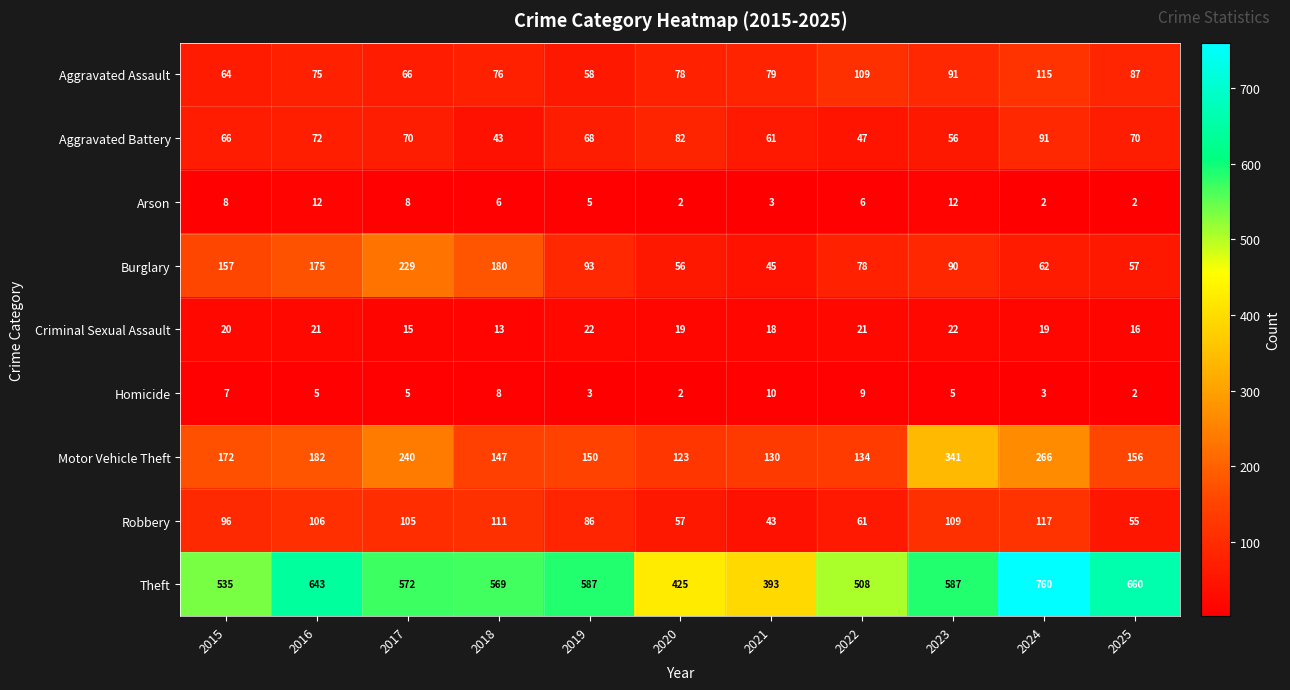

The value of Aggravated Battery at 2017 is 27. True or false?

False